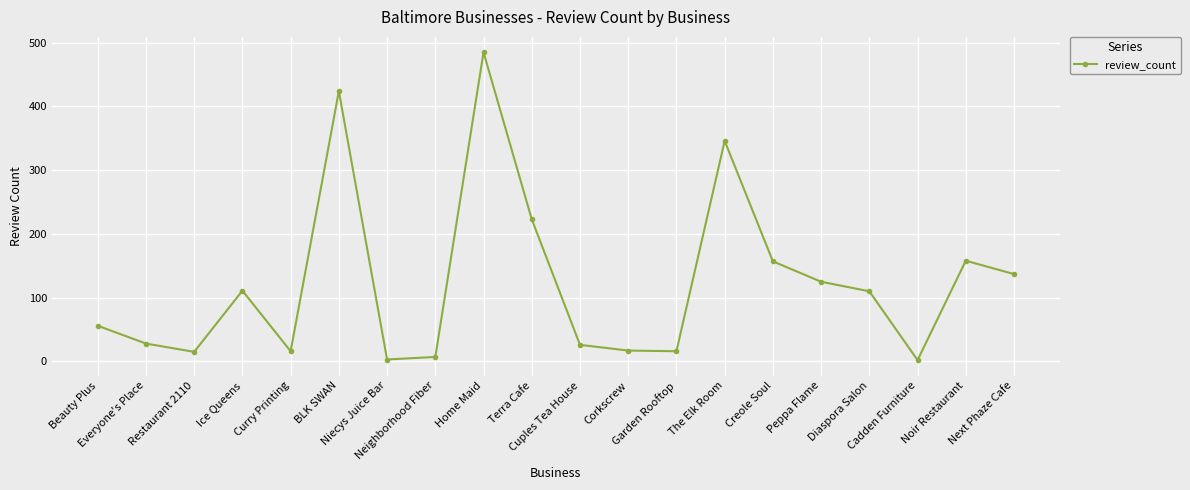

What is the maximum value shown in the chart?

485